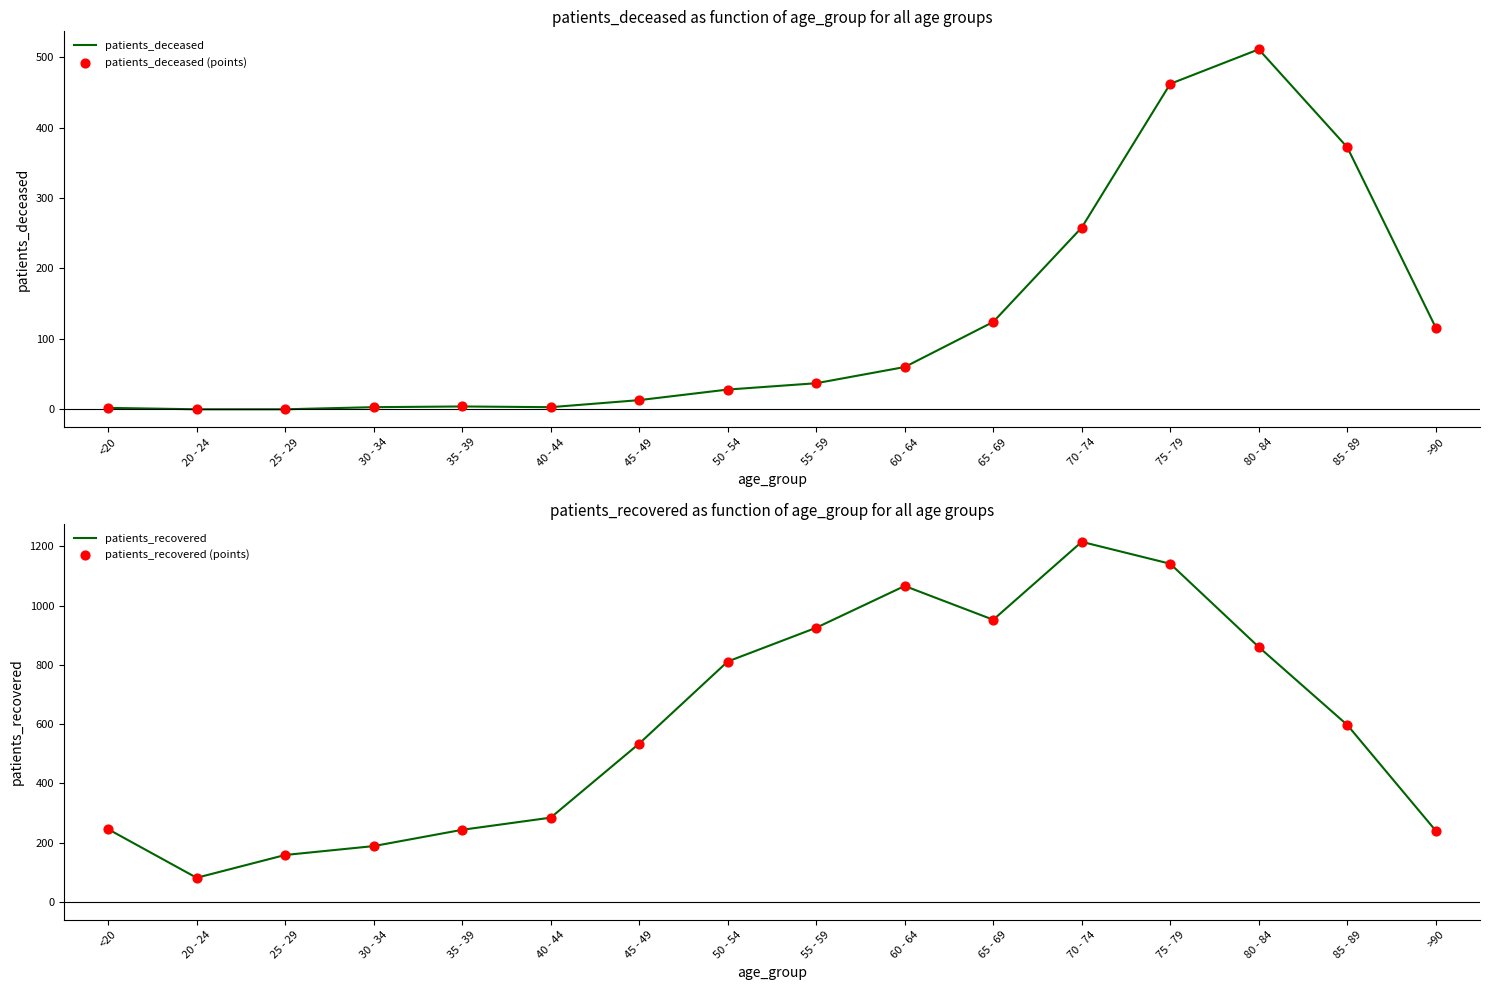

At how many categories does at least one series exceed 251?

10